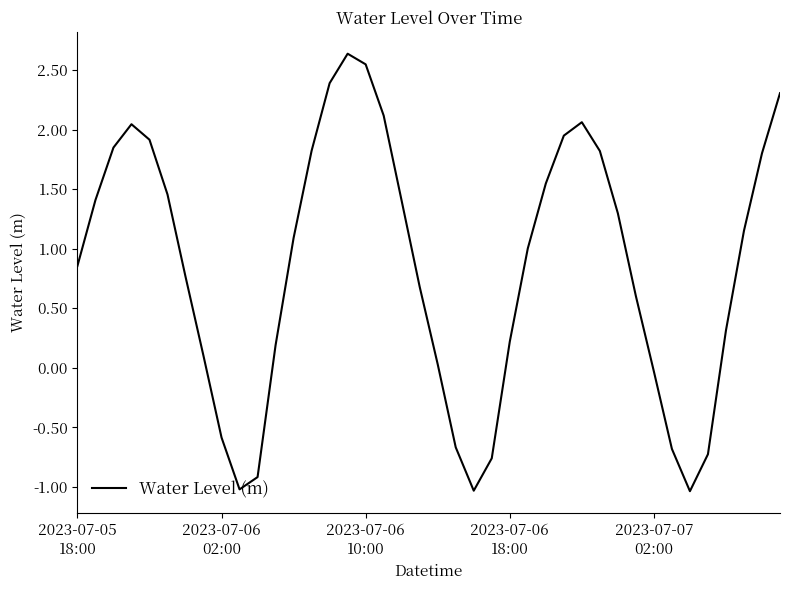

What is the greatest value displayed?

2.6